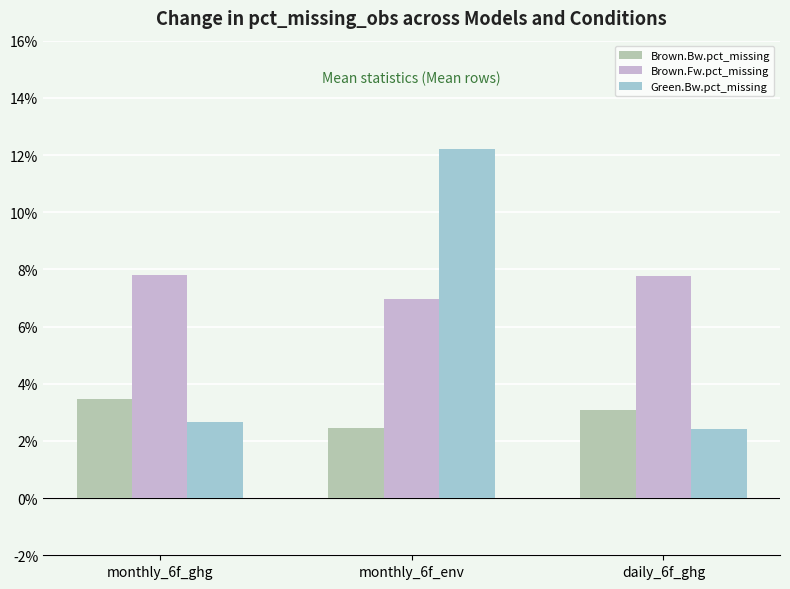

At which label does Brown.Fw.pct_missing first exceed 7?

monthly_6f_ghg